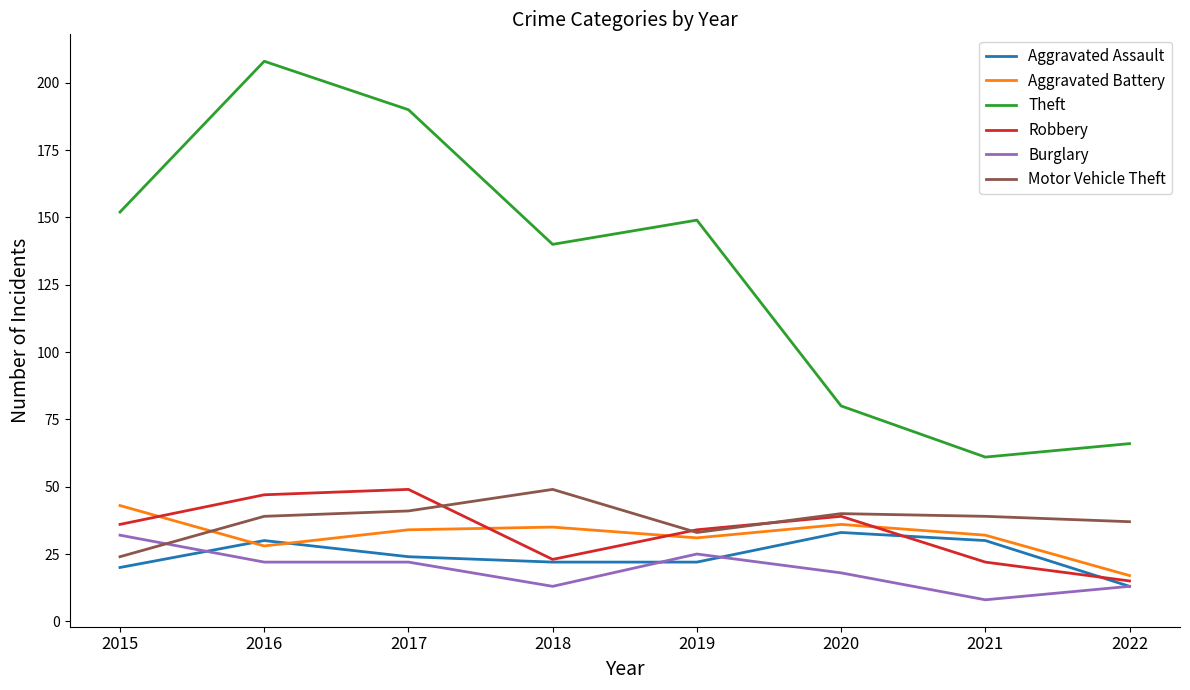

Reading right to left, what are all the values shown in this chart?

Aggravated Assault: 2022=13	2021=30	2020=33	2019=22	2018=22	2017=24	2016=30	2015=20
Aggravated Battery: 2022=17	2021=32	2020=36	2019=31	2018=35	2017=34	2016=28	2015=43
Theft: 2022=66	2021=61	2020=80	2019=149	2018=140	2017=190	2016=208	2015=152
Robbery: 2022=15	2021=22	2020=39	2019=34	2018=23	2017=49	2016=47	2015=36
Burglary: 2022=13	2021=8	2020=18	2019=25	2018=13	2017=22	2016=22	2015=32
Motor Vehicle Theft: 2022=37	2021=39	2020=40	2019=33	2018=49	2017=41	2016=39	2015=24